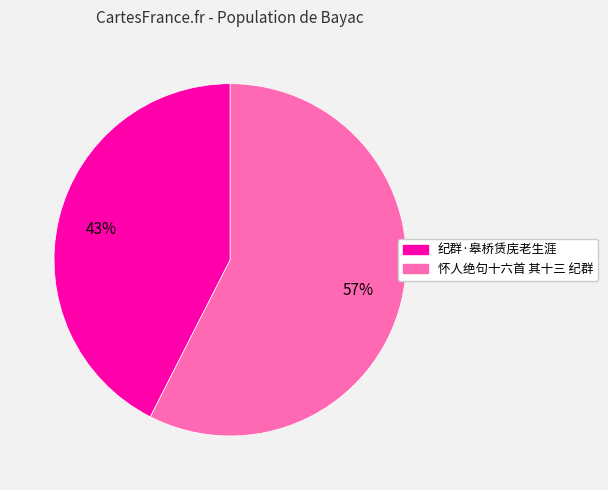

To the nearest percent, what portion does 怀人绝句十六首 其十三 纪群 represent?

57%